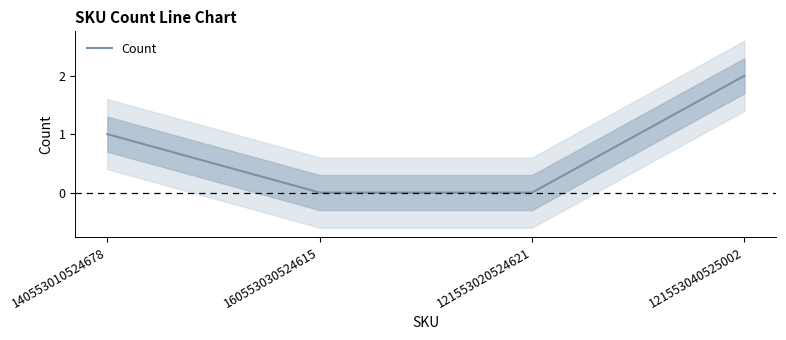

What is the ratio of the value at 121553040525002 to the value at 140553010524678?

2.0